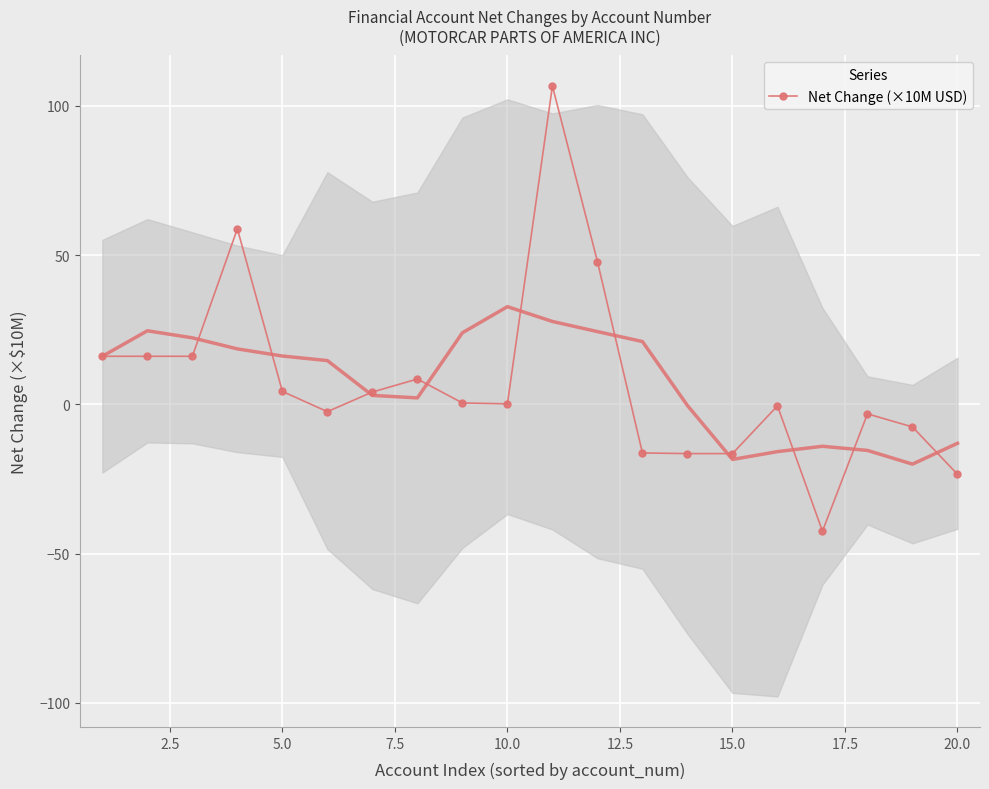

Is this an area chart (filled region under the line)?

No